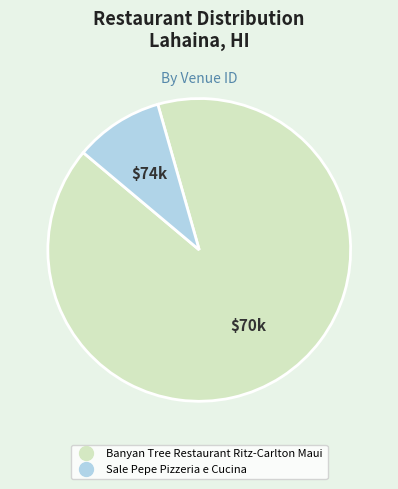

The Banyan Tree Restaurant Ritz-Carlton Maui slice represents 99% of the pie. True or false?

False